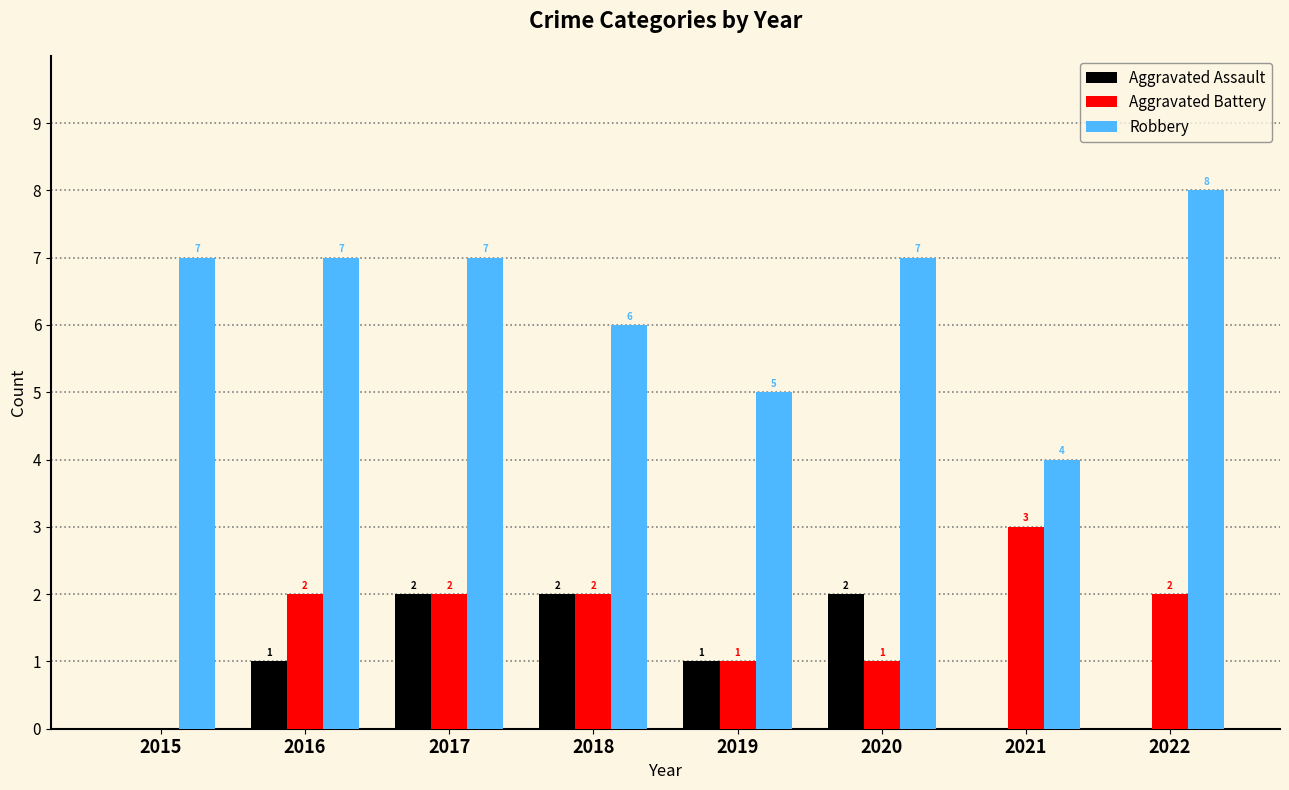

What is the greatest value displayed?

8